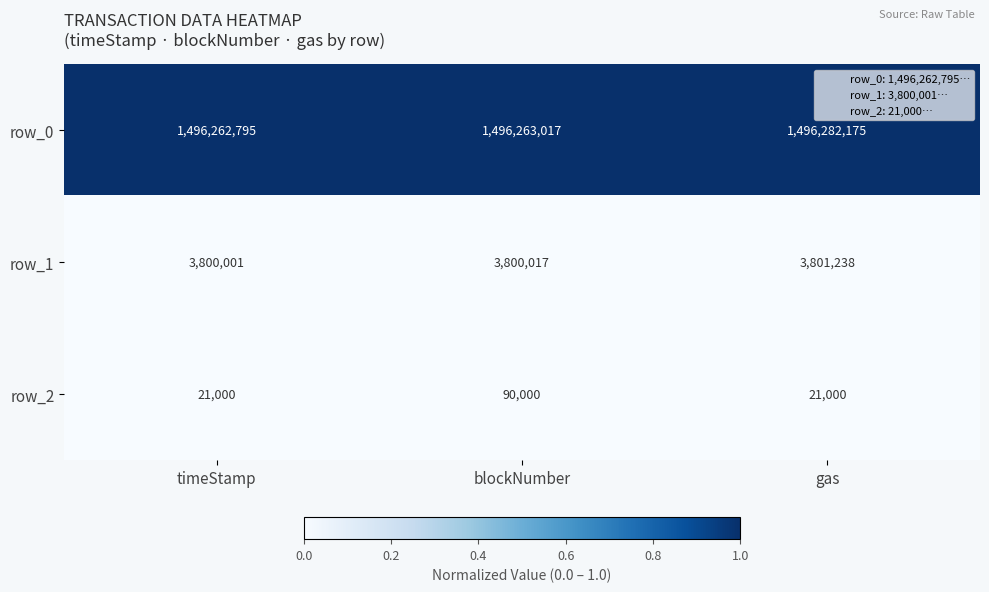

Which series has the widest spread of values?

row_2